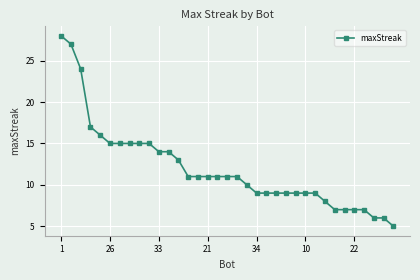

What is the sum of all values?

420